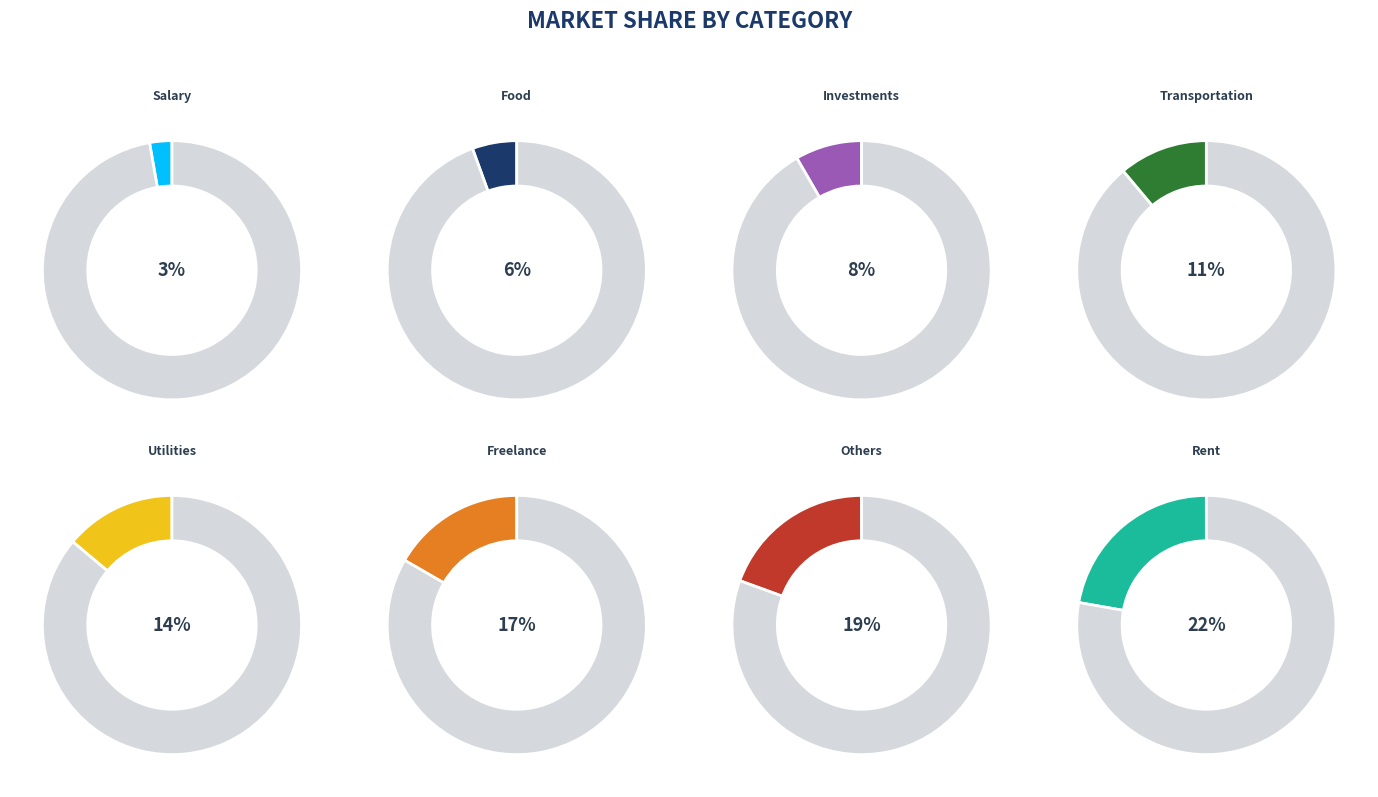

What is the smallest slice in the pie chart?

Salary